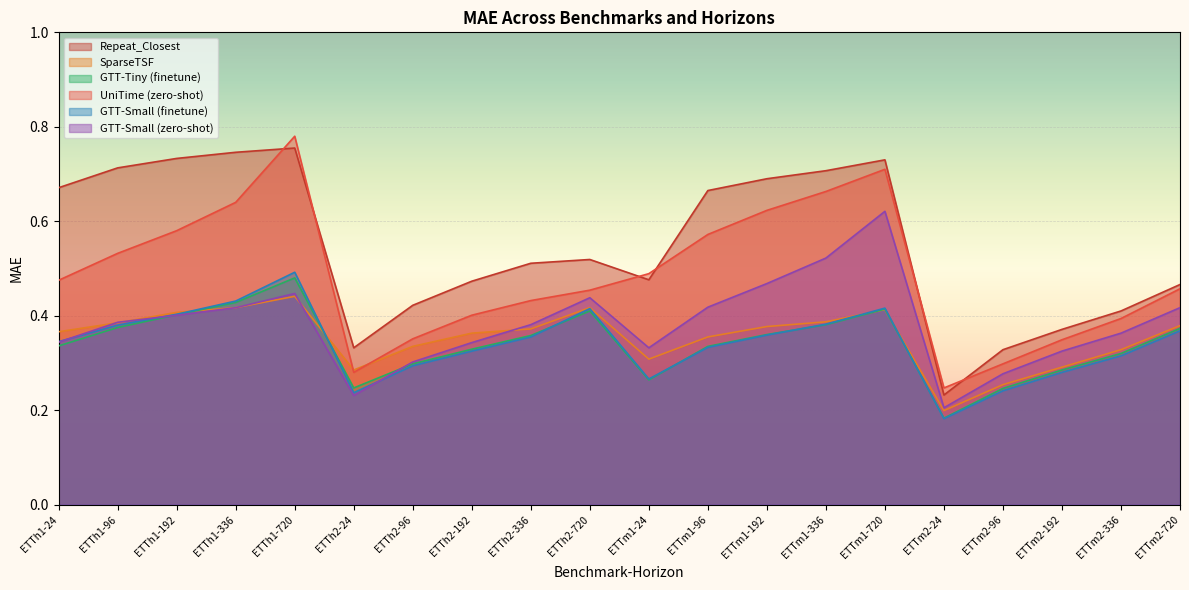

What is the total value across all series at ETTm1-96?

2.7